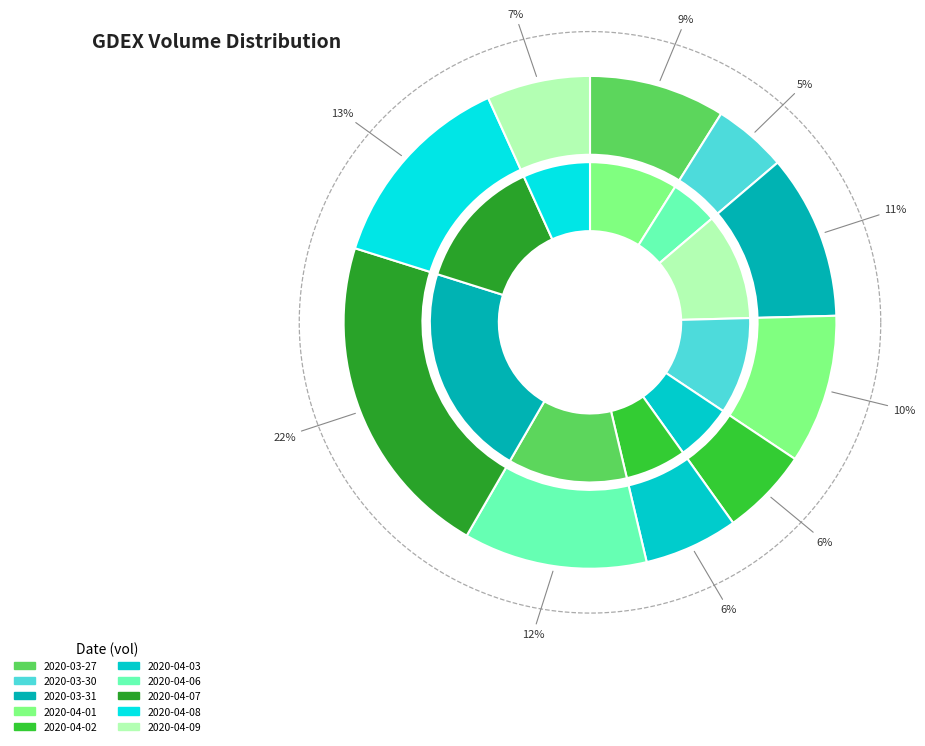

To the nearest percent, what is the difference between the largest and smallest slice percentages?

17%